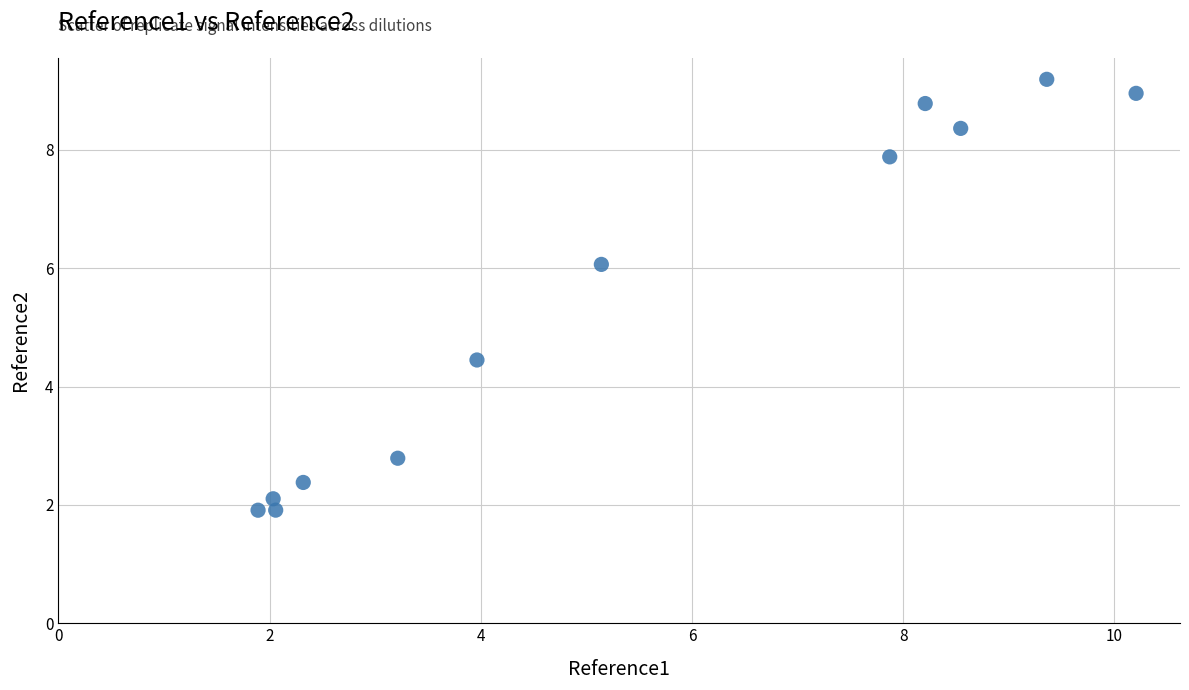

What Y value in the scatter plot is closest to 5?

4.4